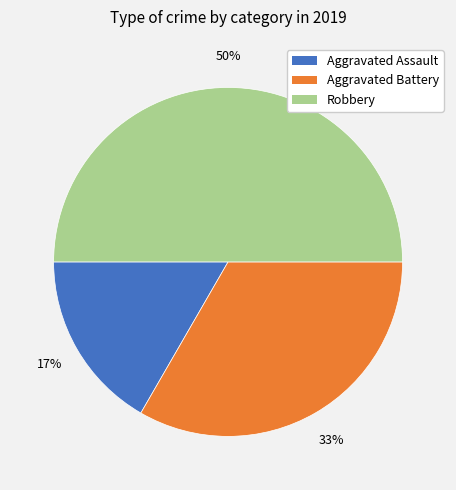

Between Aggravated Assault and Robbery, which is larger?

Robbery